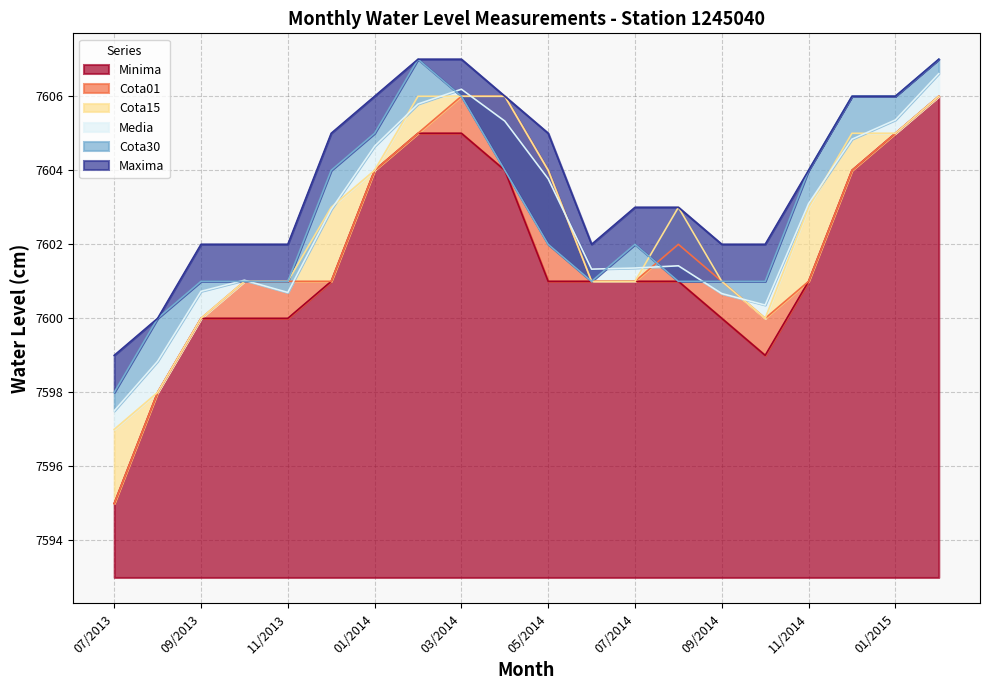

True or false: Media and Cota01 intersect in this chart.

True